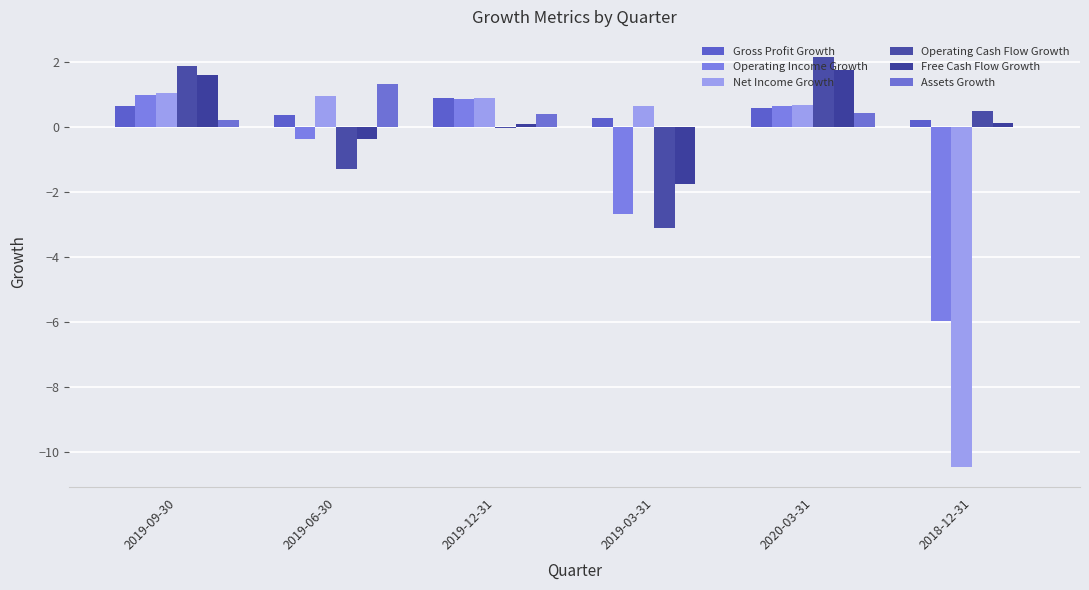

How many data points does each series have?

6